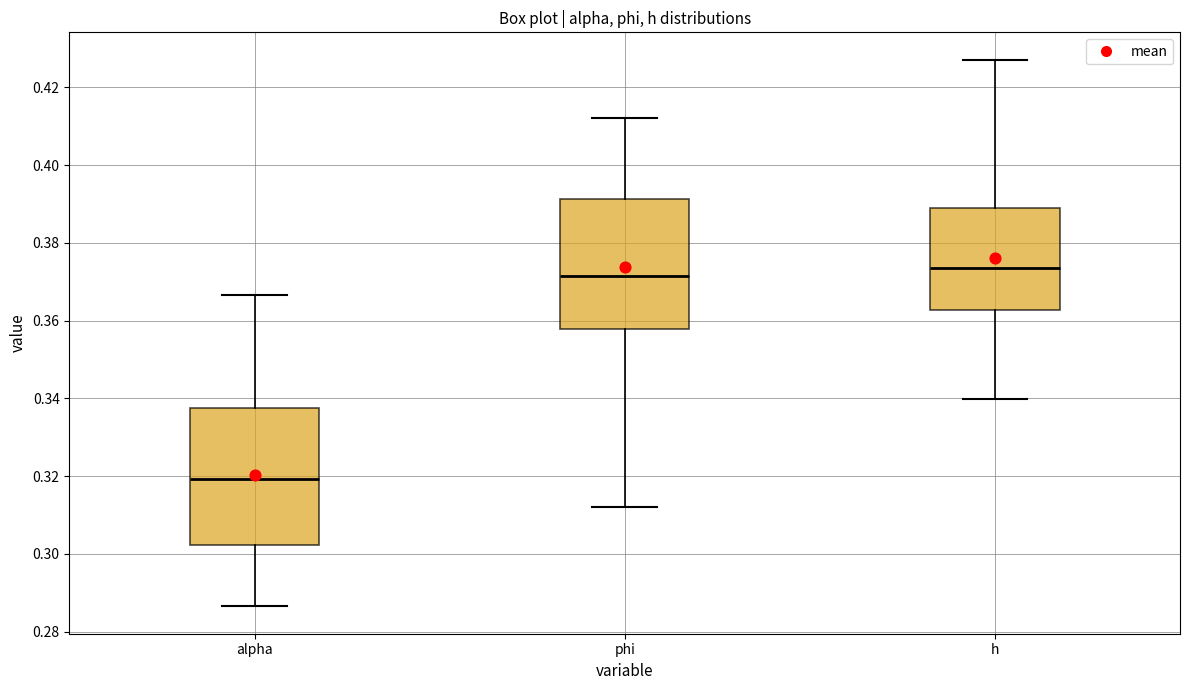

Reading left to right, read every box against the y-axis: the position of its median line, the range the box covers, and the ends of its whiskers. The values are not printed on the chart, so give them approximately, as read against the axis.

alpha: median 0.320, box 0.302 to 0.338, whiskers 0.286 to 0.366
phi: median 0.372, box 0.358 to 0.392, whiskers 0.312 to 0.412
h: median 0.374, box 0.362 to 0.390, whiskers 0.340 to 0.428